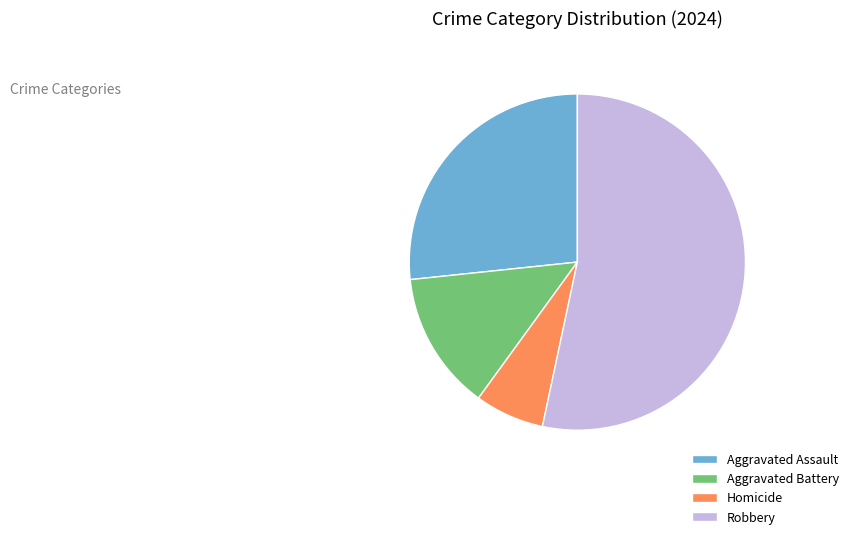

Between Homicide and Robbery, which is larger?

Robbery